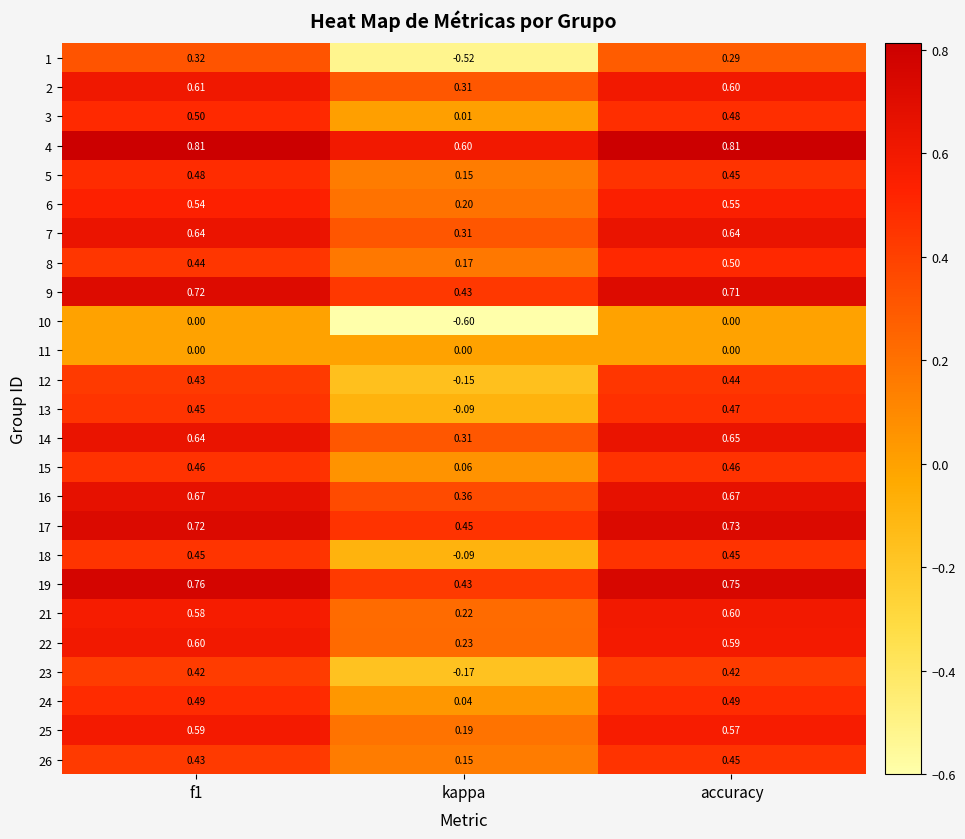

At which label is 7 closest to 0?

kappa